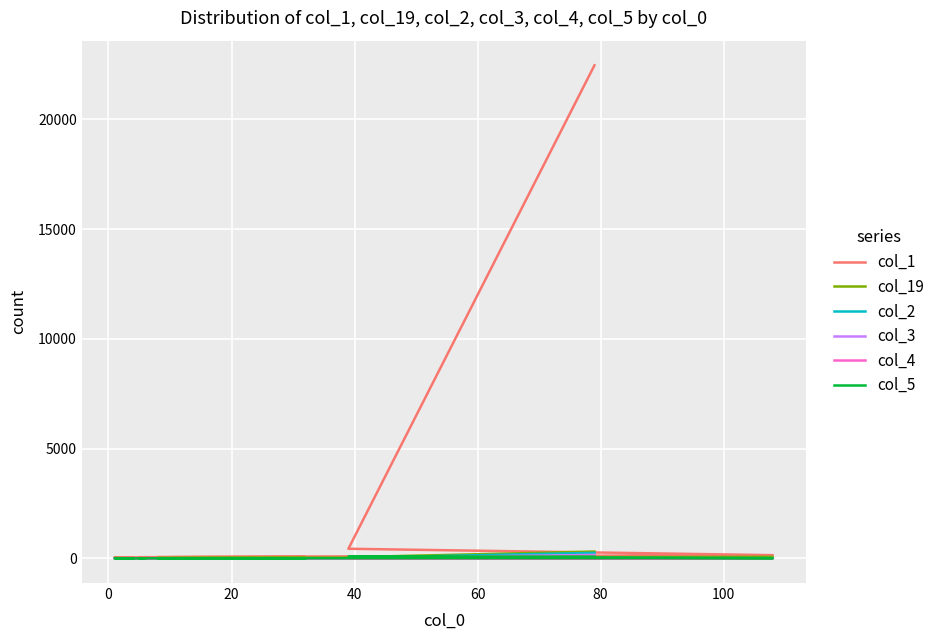

What is the average value of the col_19 series?

43